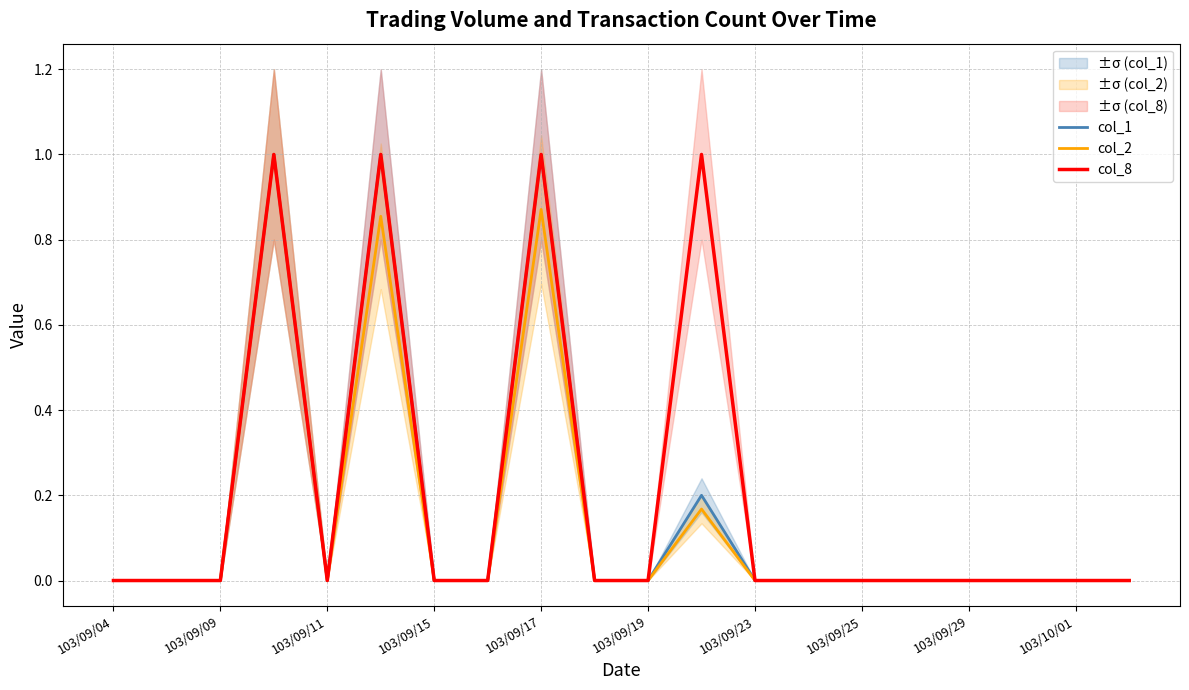

The value of col_8 at 17 is 0.0. True or false?

True